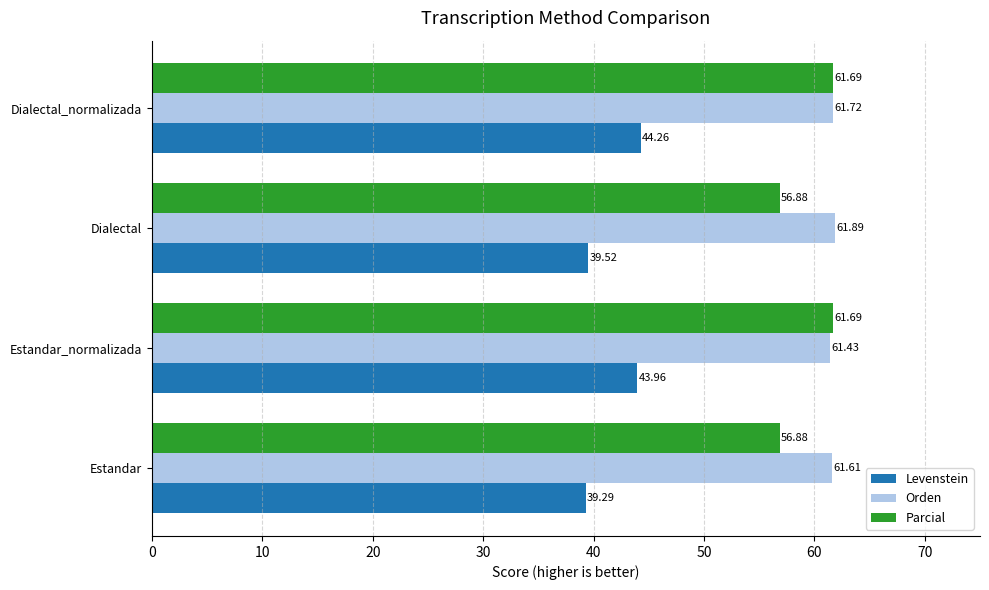

Which category has the highest value in the Levenstein series?

Dialectal_normalizada